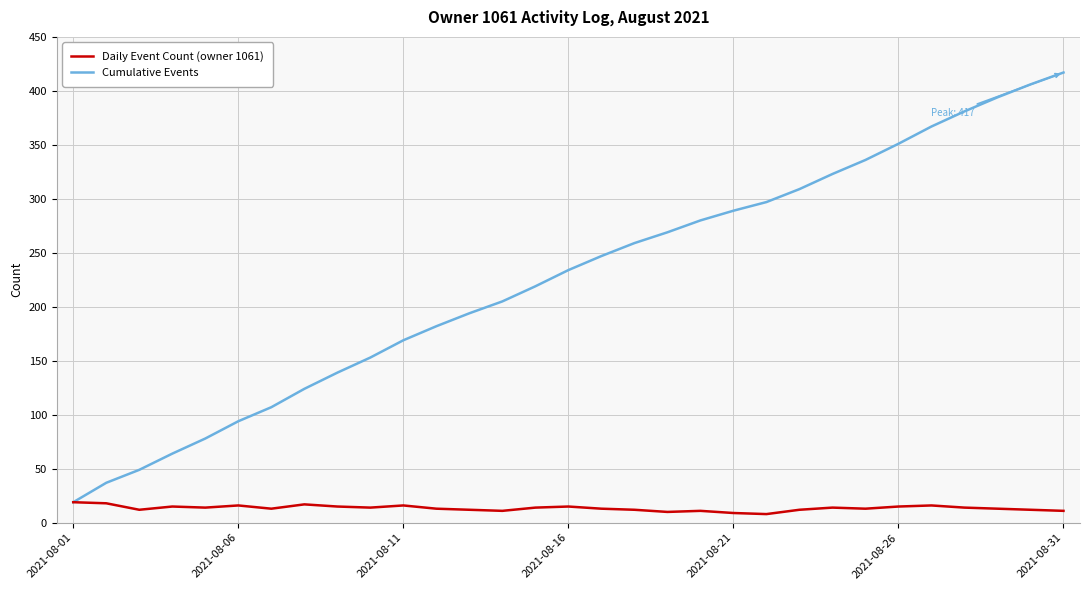

What is the maximum value shown in the chart?

417